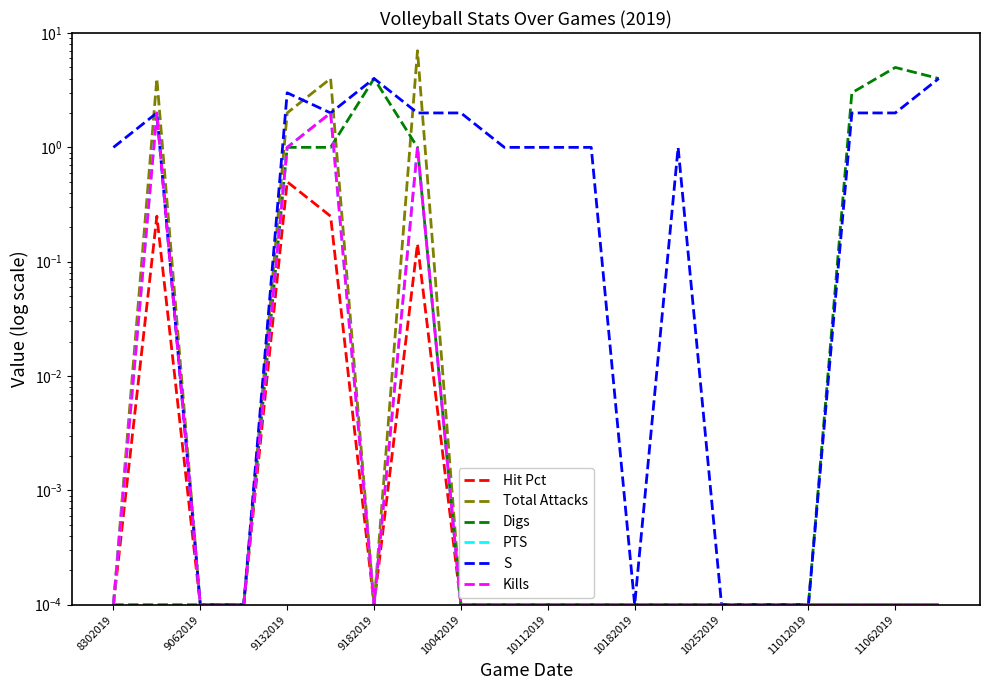

True or false: S and Hit Pct cross at least once.

False